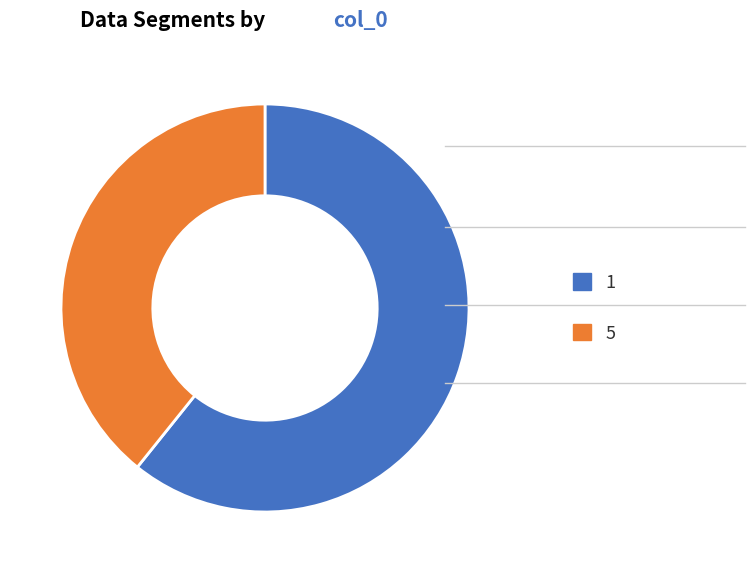

What is the smallest slice in the pie chart?

5